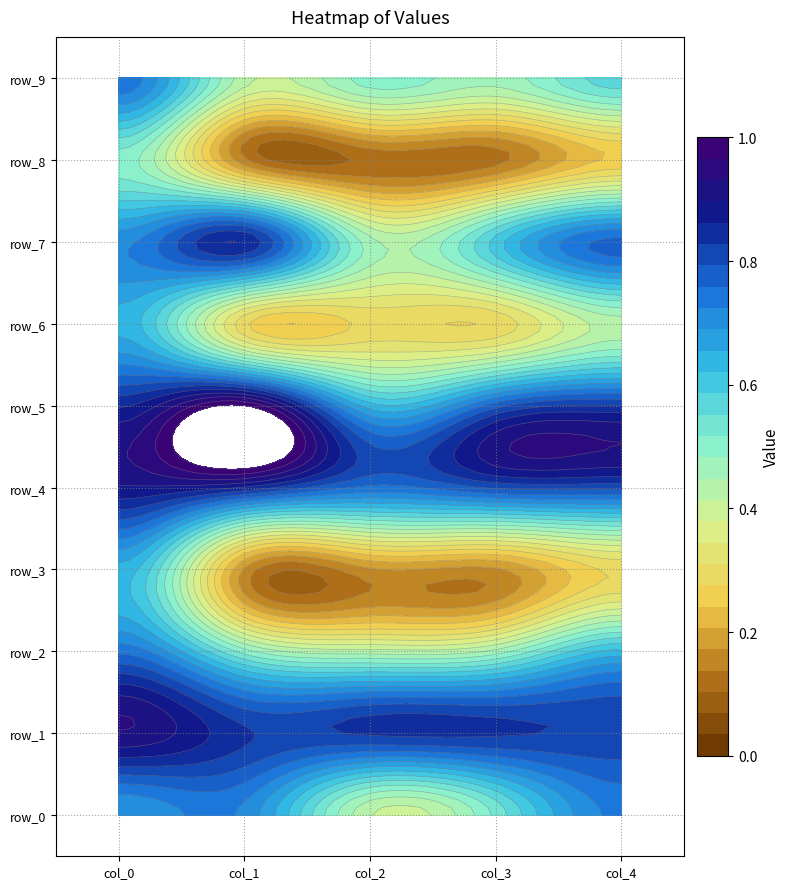

What is the sum of the row_6 values at 2 and 1?

0.6